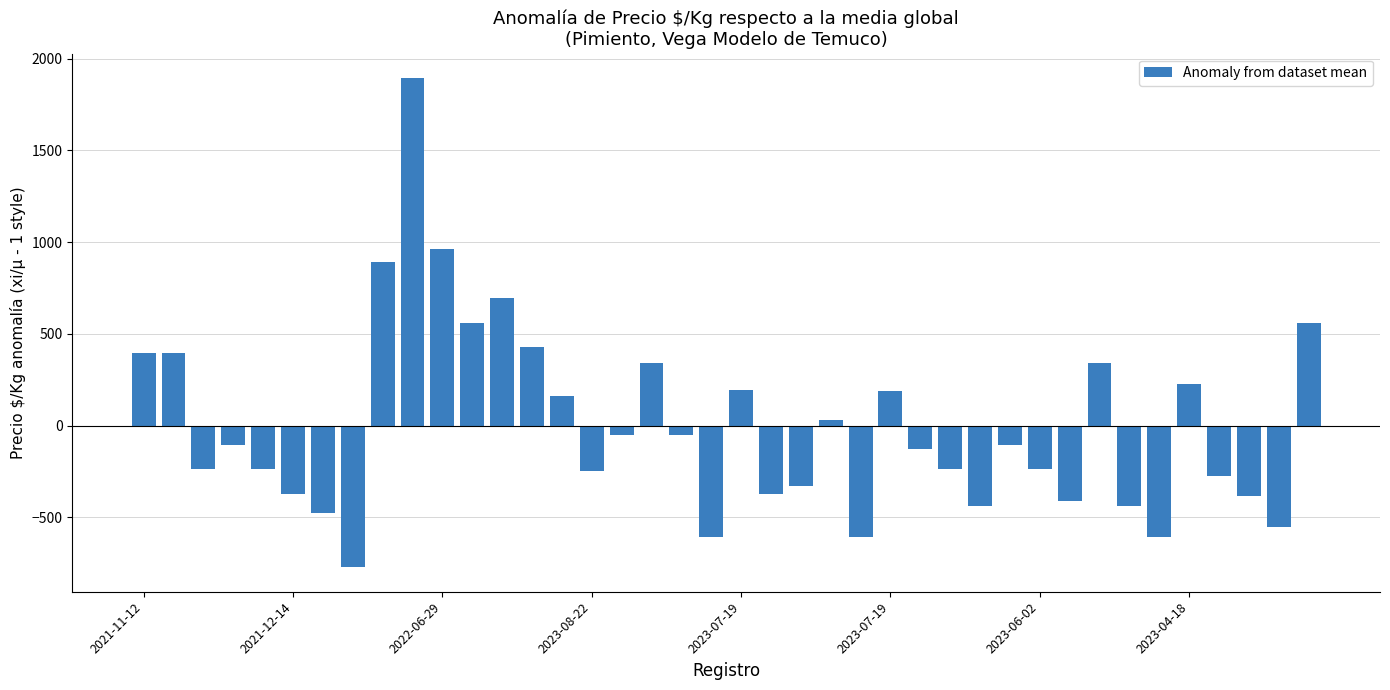

What is the value of the 5th bar from the left?

-238.5